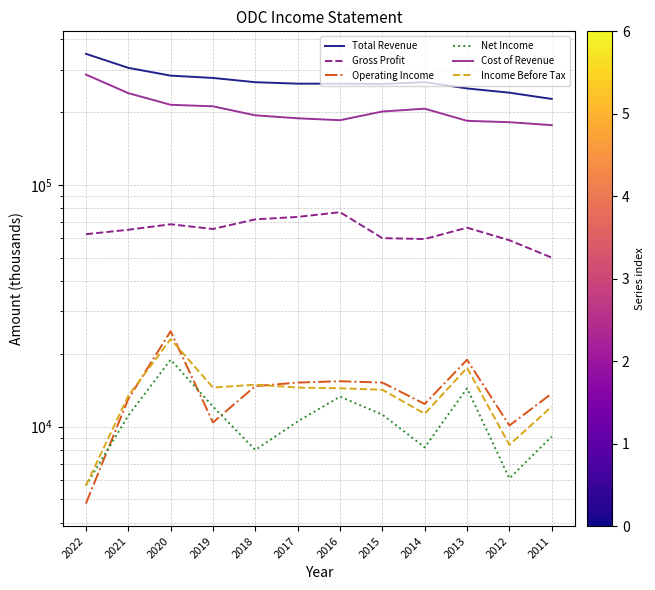

Which category has the lowest value across all series?

2022